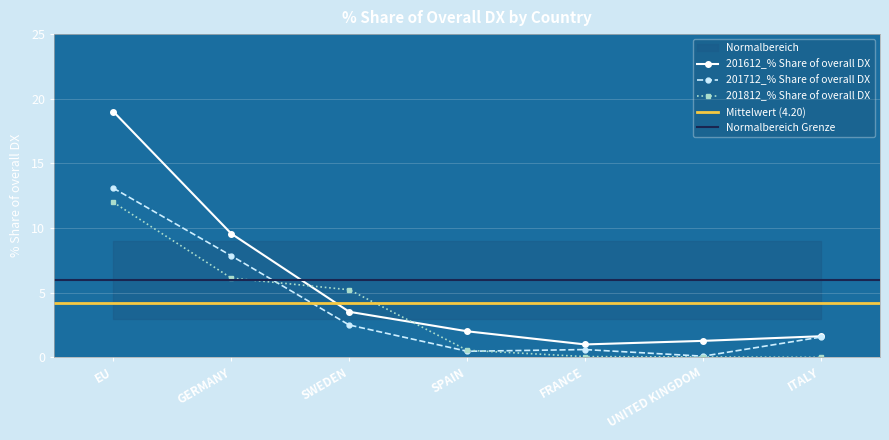

What is the total value across all series at GERMANY?

23.5